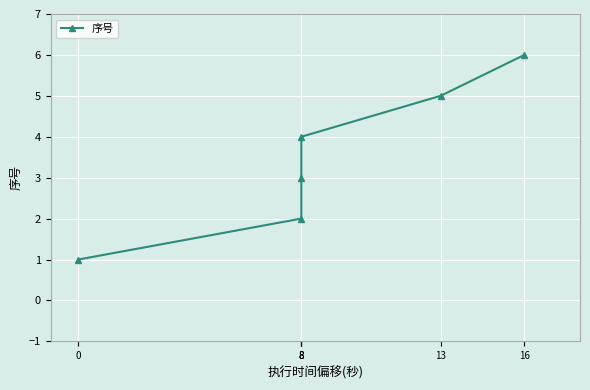

What is the average value?

4